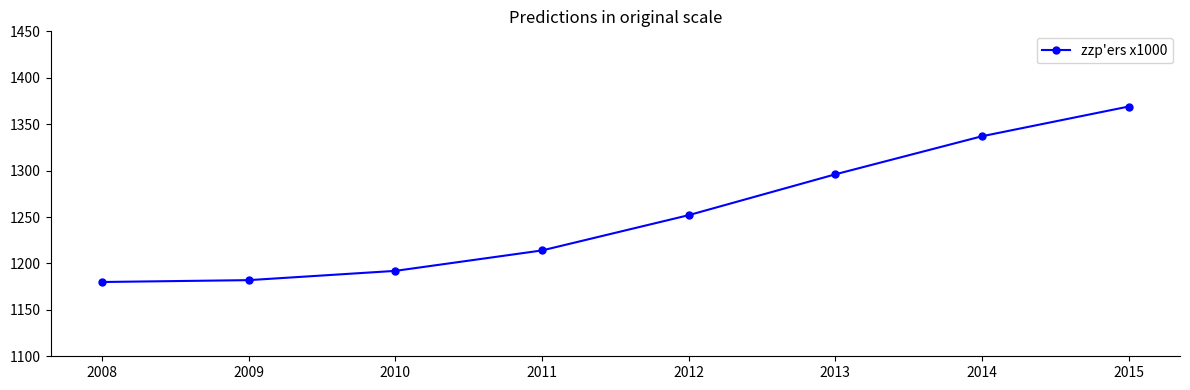

How many series are shown in this chart?

1